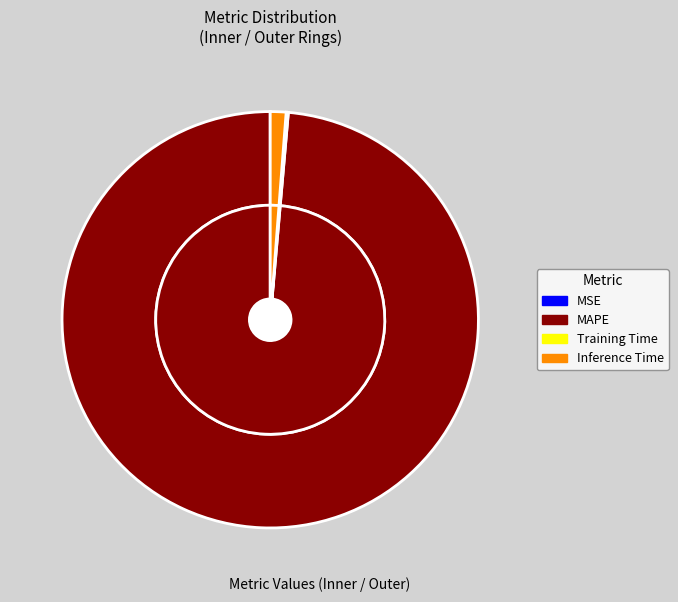

What percentage is NOT represented by Training Time?

99.8%